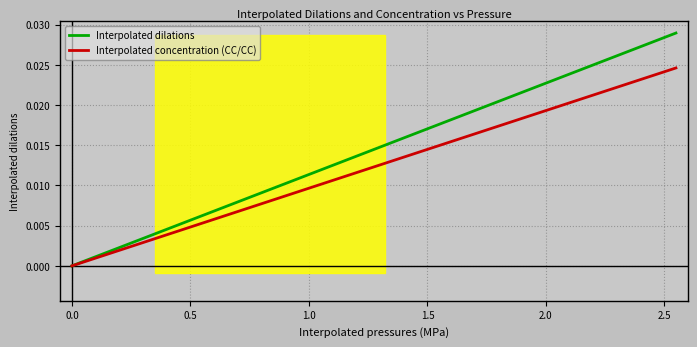

What are all the series names shown in the legend?

Interpolated dilations, Interpolated concentration (CC/CC)